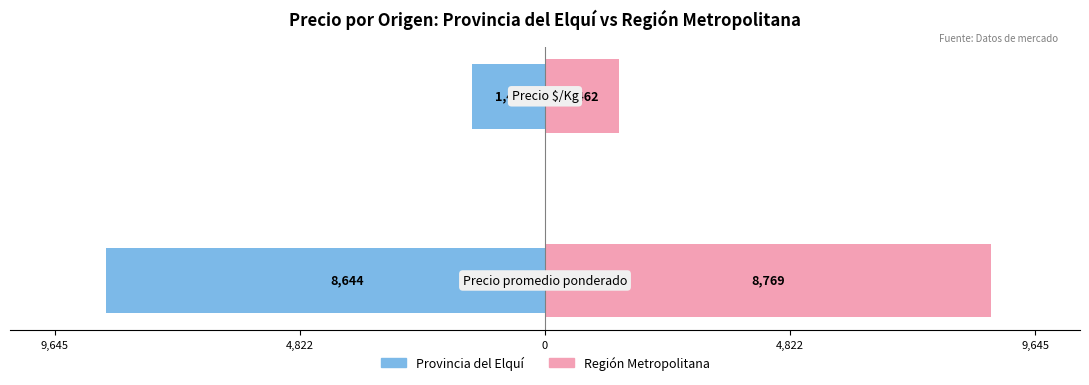

Reading right to left, extract all data points from this chart.

Provincia del Elquí: 4,822=-1441	9,645=-8644
Región Metropolitana: 4,822=1462	9,645=8769